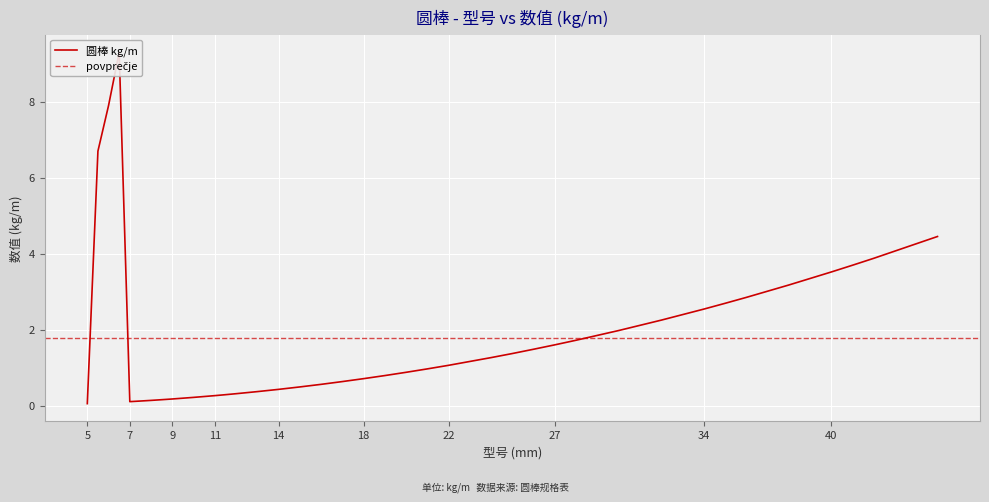

Between 7.5 and 11, which is larger?

11